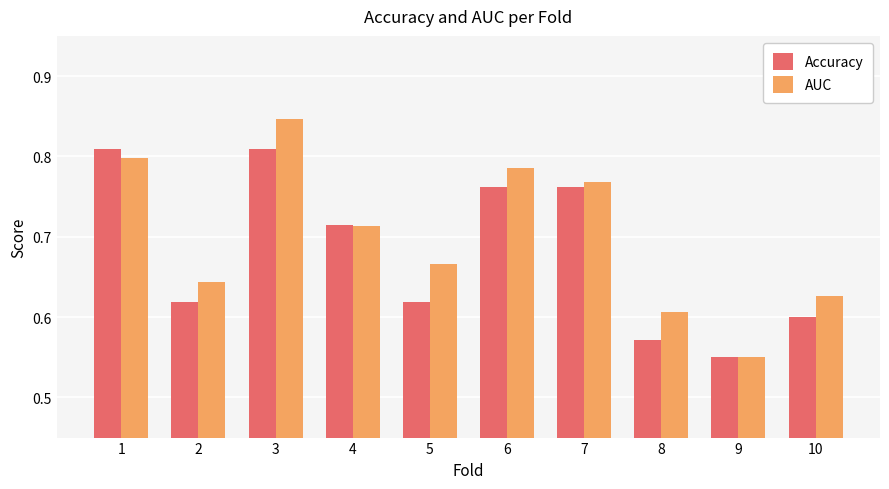

Which series changed the most between 3 and 5?

Accuracy